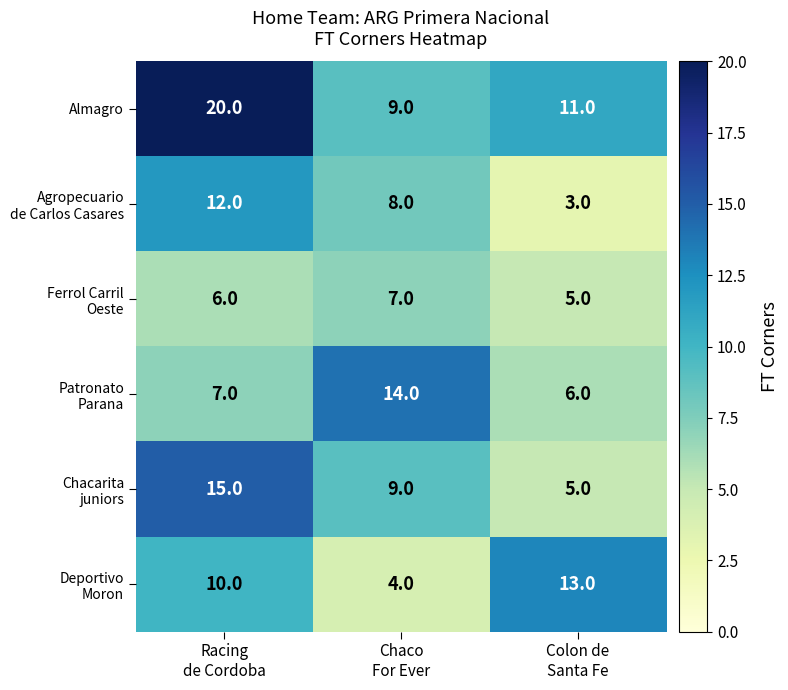

What is the spread (max minus min) of values at Colon de
Santa Fe?

10